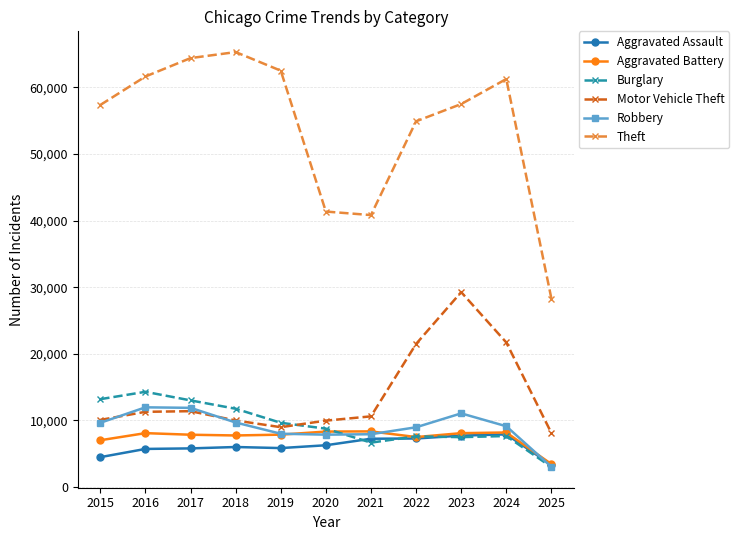

What is the average value of the Aggravated Assault series?

6141